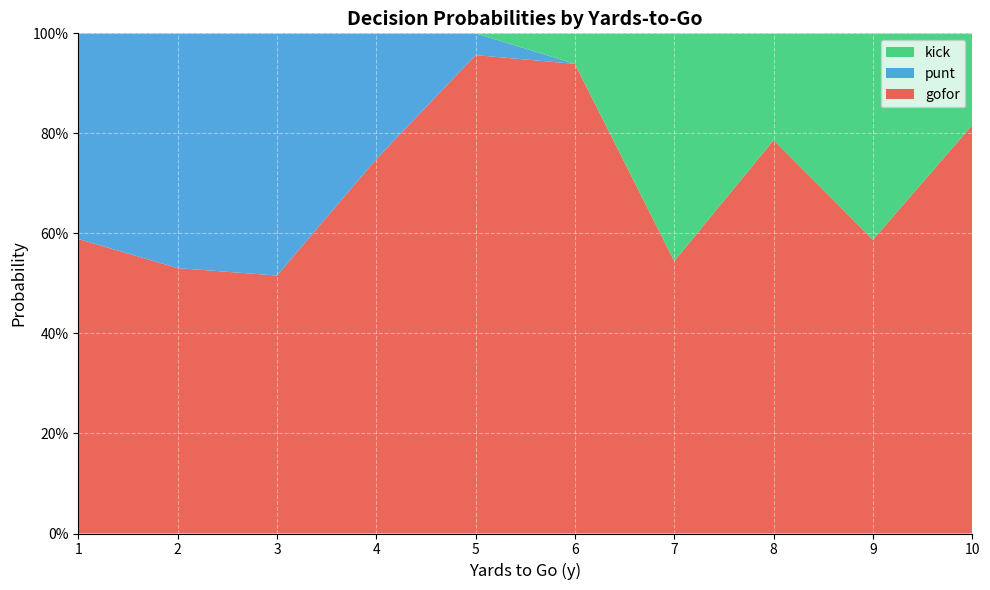

What are all the series names shown in the legend?

kick, punt, gofor